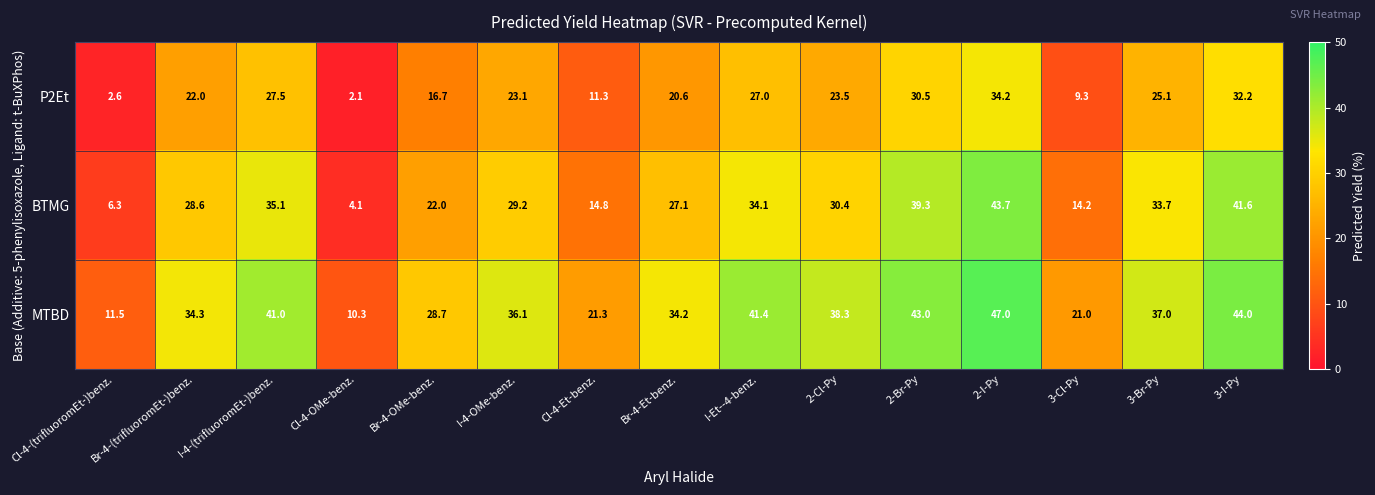

Which series changed the most between Cl-4-(trifluoromEt-)benz. and 3-I-Py?

BTMG